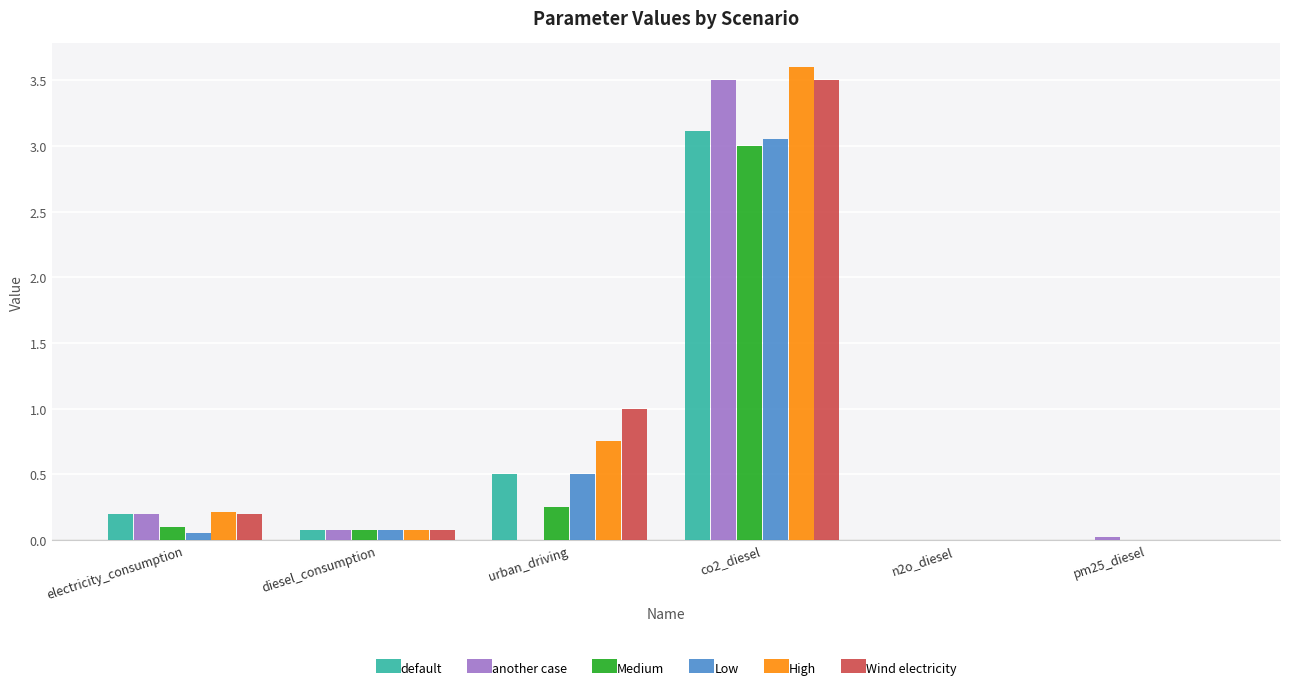

What is the total value across all series at diesel_consumption?

0.5